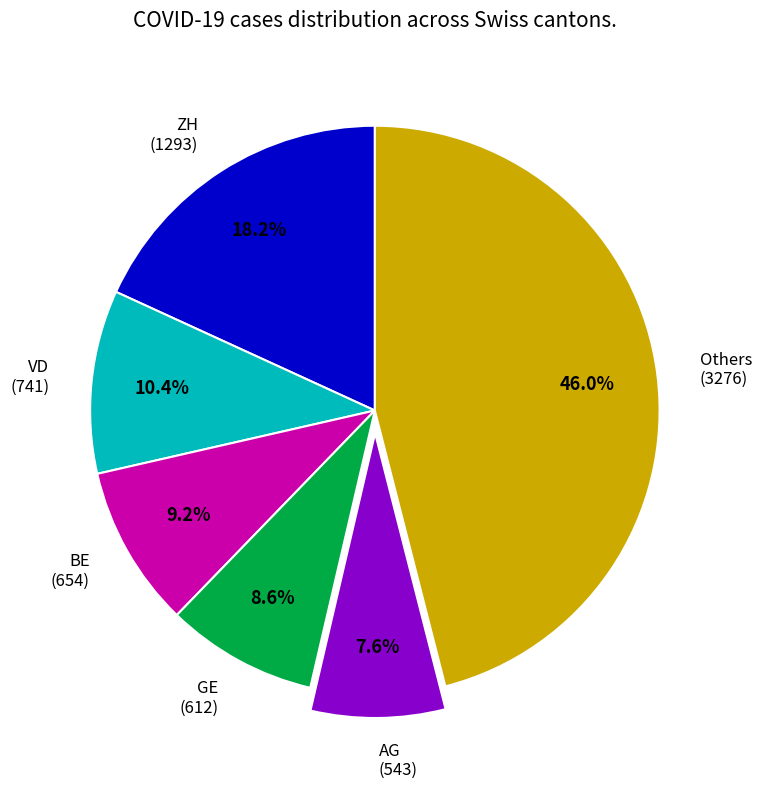

Does VD (741) represent more than half of the total?

No